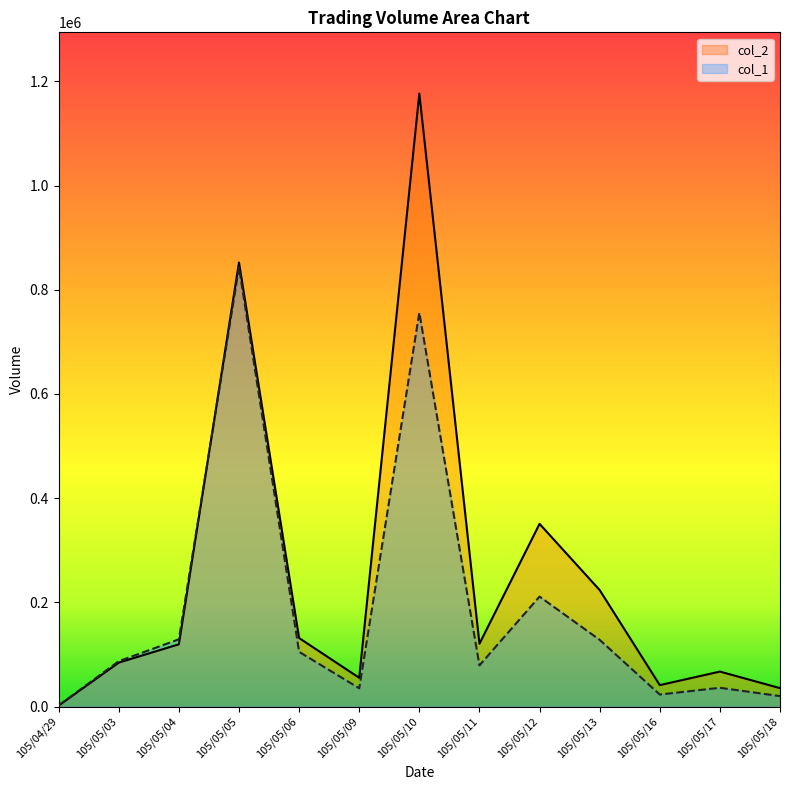

At which category does the chart reach its peak across all series?

105/05/10